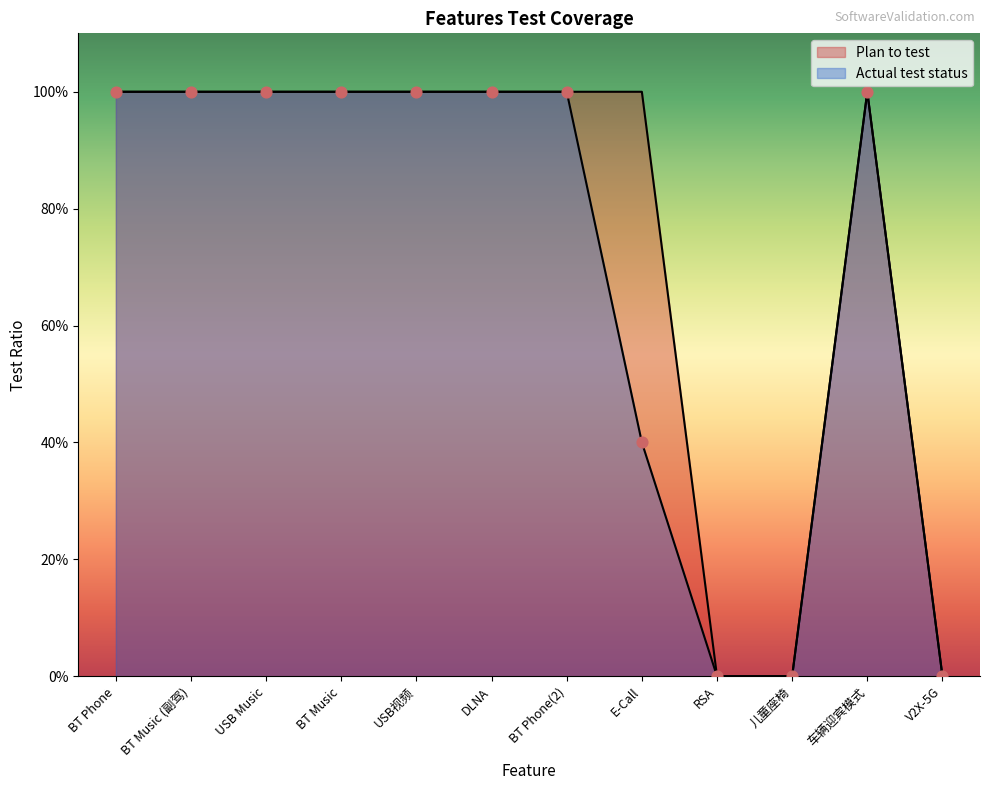

Is the value of Actual test status at BT Phone greater than the value of Plan to test at E-Call?

No